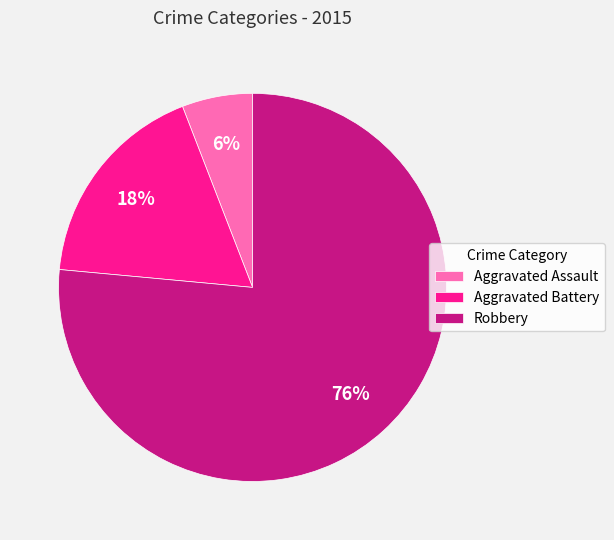

What percentage is the Aggravated Assault slice, to the nearest percent?

6%